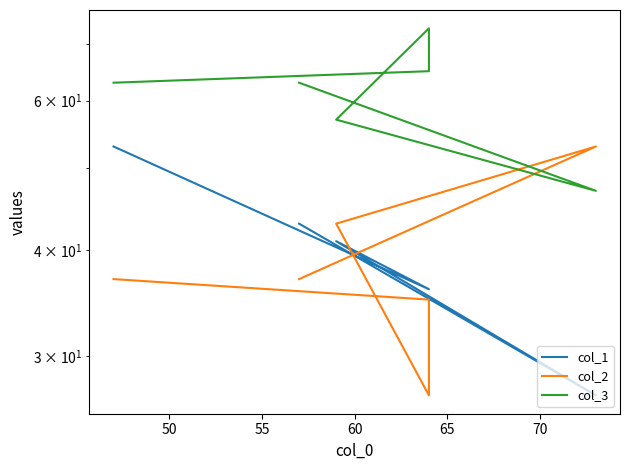

True or false: col_3 has more than 2 points higher than both neighbors.

False